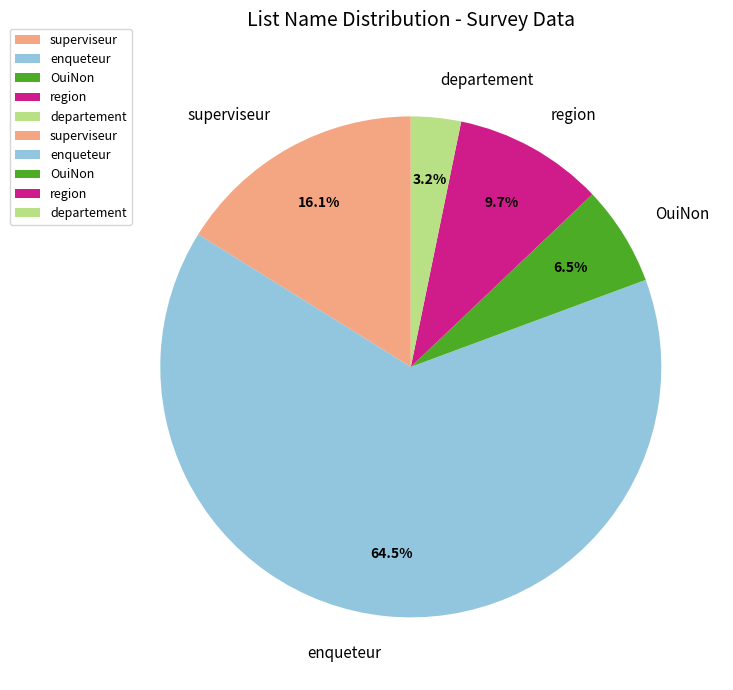

The superviseur slice represents 26% of the pie. True or false?

False